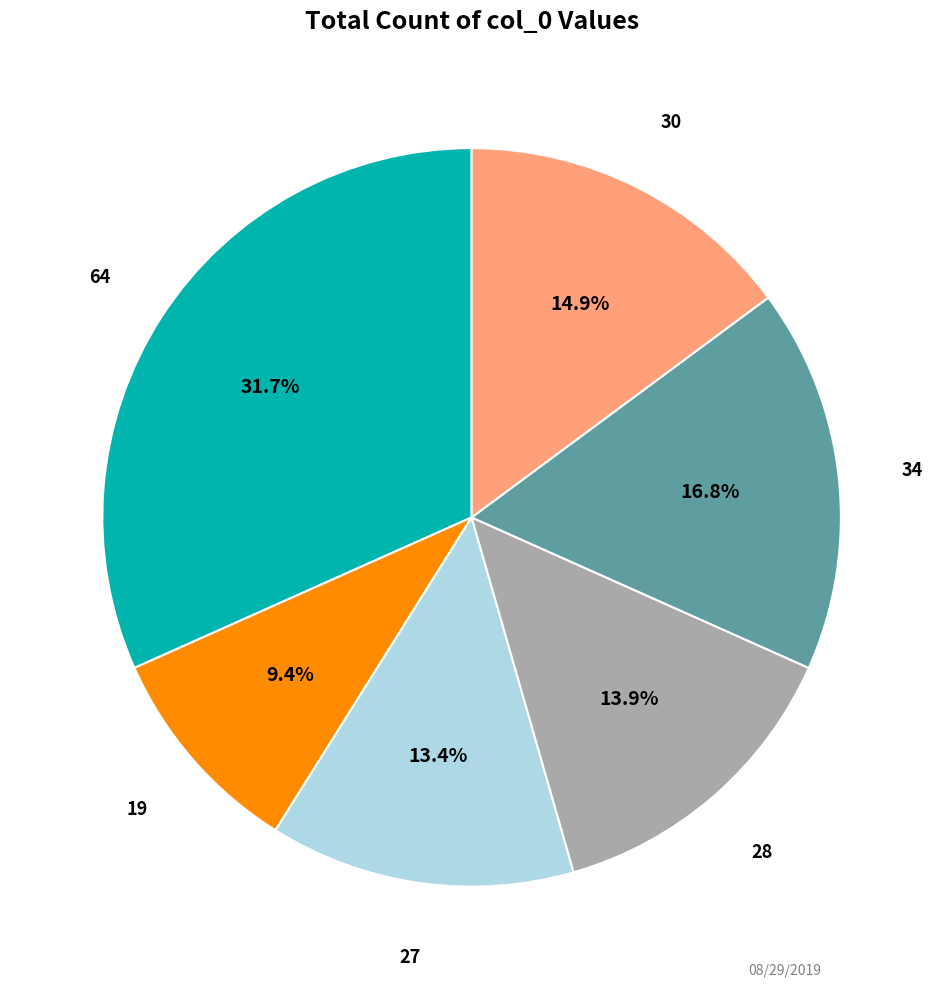

What percentage is the 28 slice, to the nearest percent?

14%